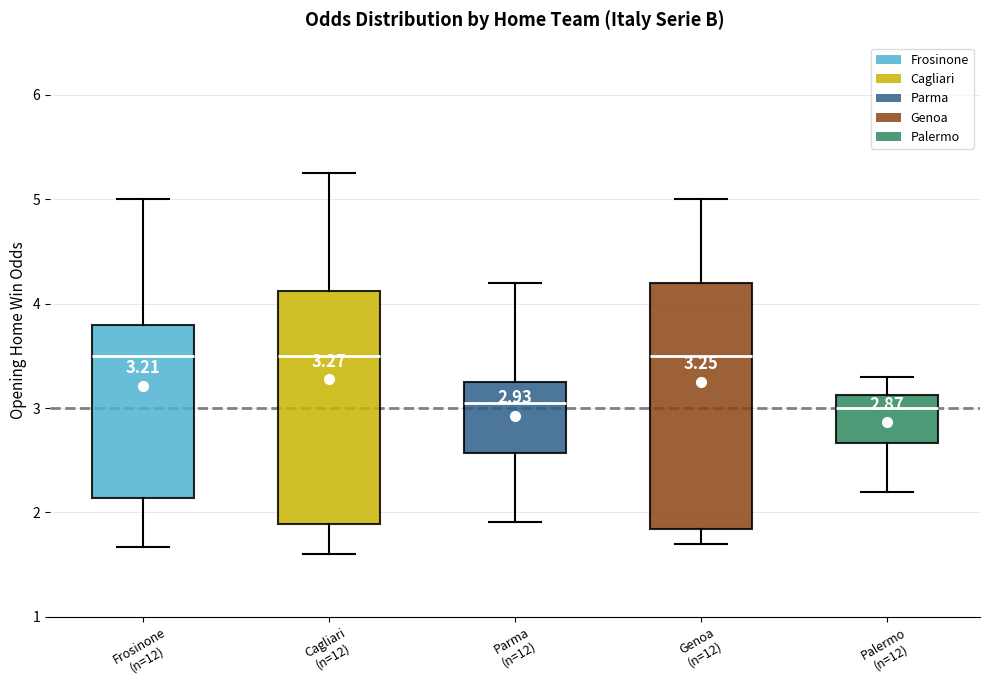

Comparing the boxes themselves (not the whiskers), which one is the tallest?

Genoa (n=12)